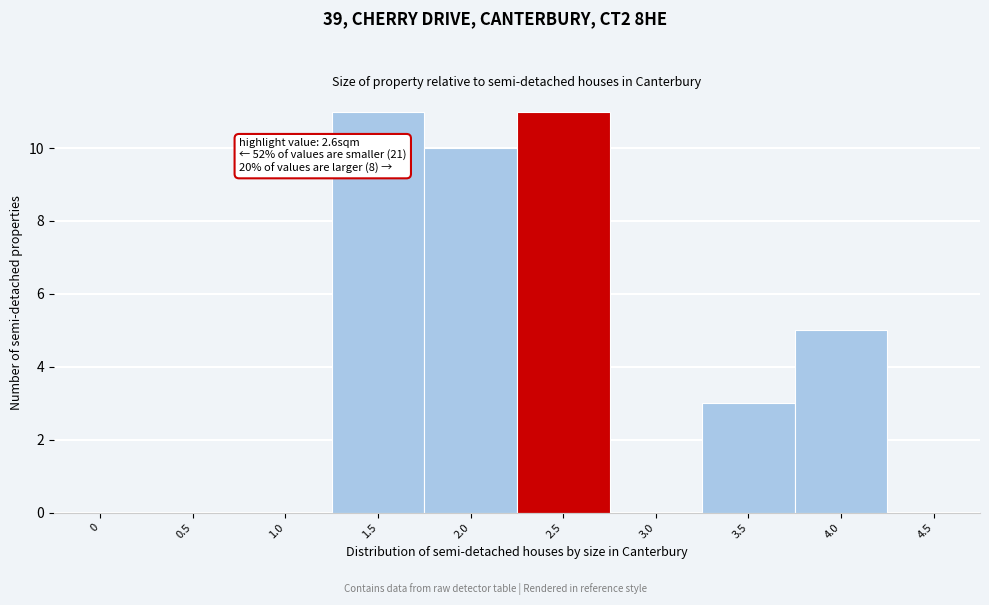

Reading left to right, transcribe all the data shown in this chart.

0=0	0.5=0	1.0=0	1.5=11	2.0=10	2.5=11	3.0=0	3.5=3	4.0=5	4.5=0